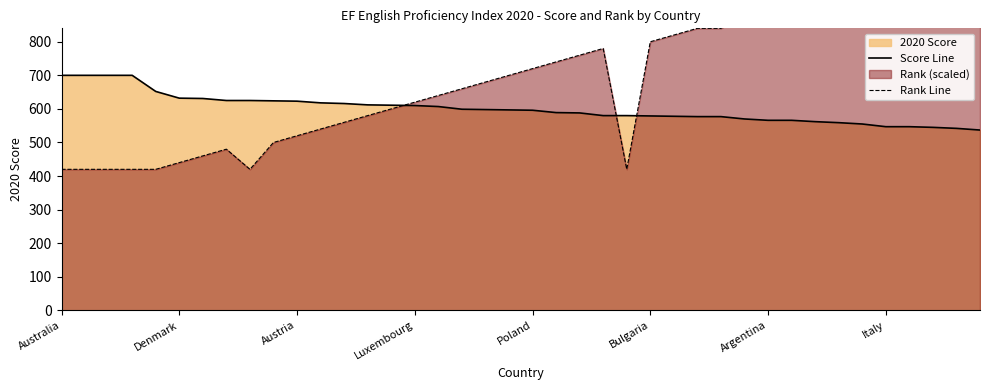

What is the lowest value of the Score Line series?

537